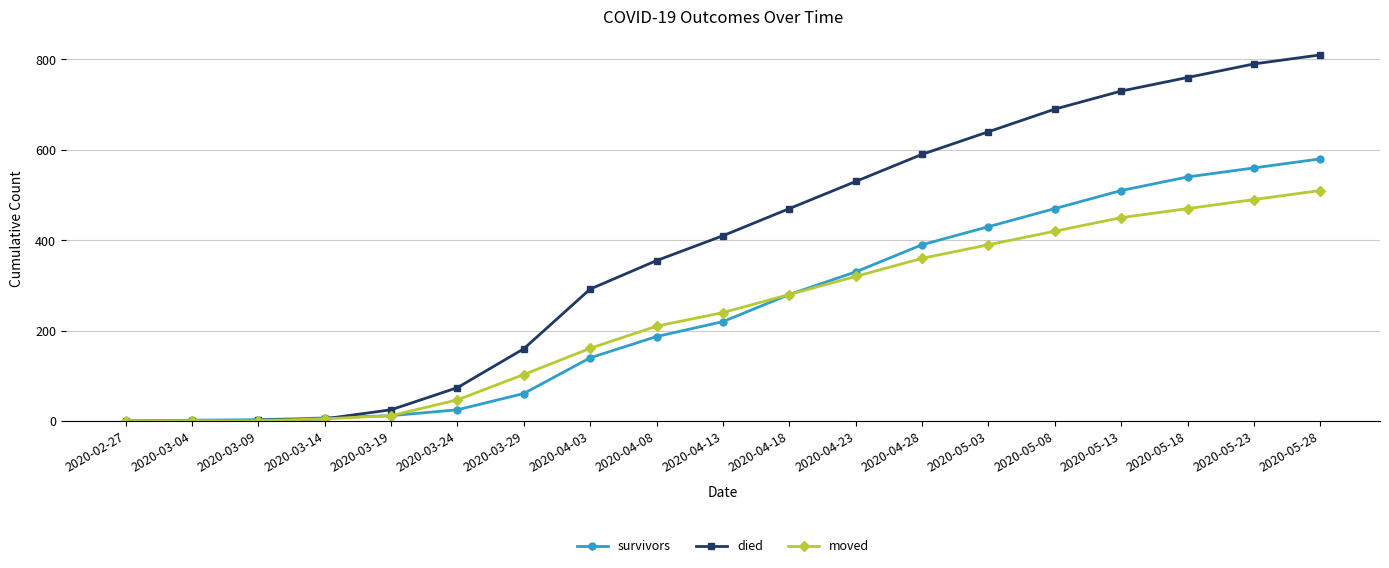

What is the label of the 10th point from the right?

2020-04-13